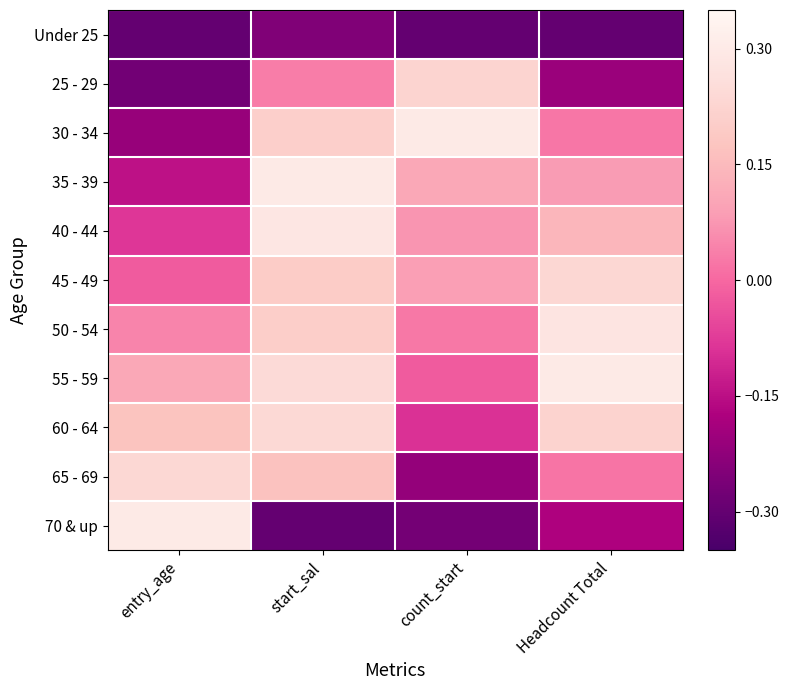

Which series has the largest range (max minus min)?

70 & up